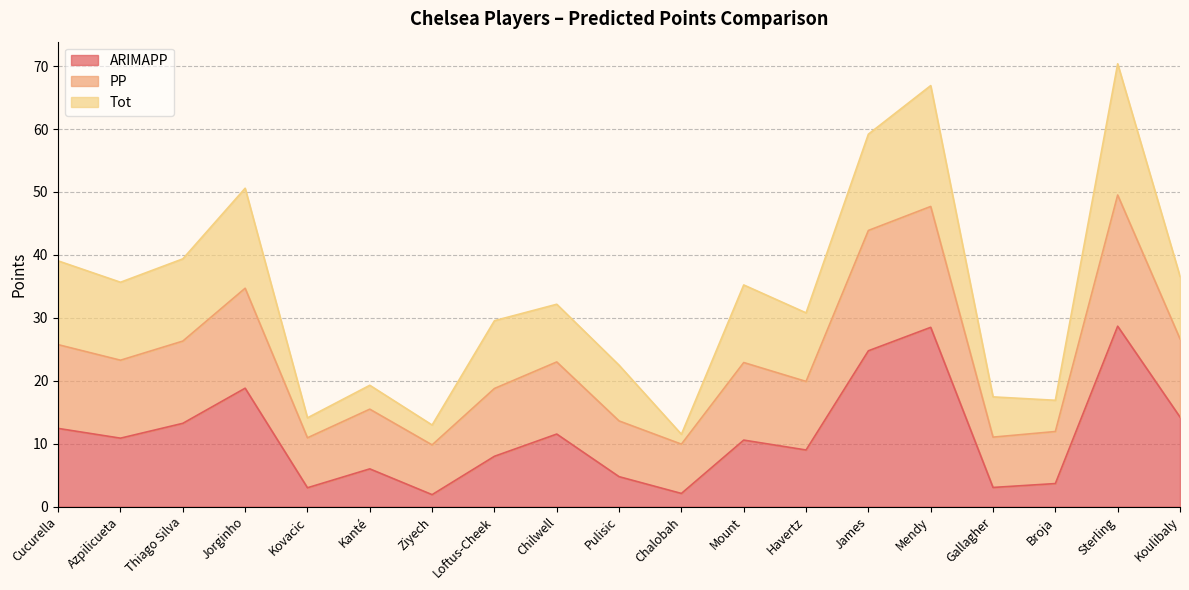

True or false: PP and ARIMAPP cross at least once.

False